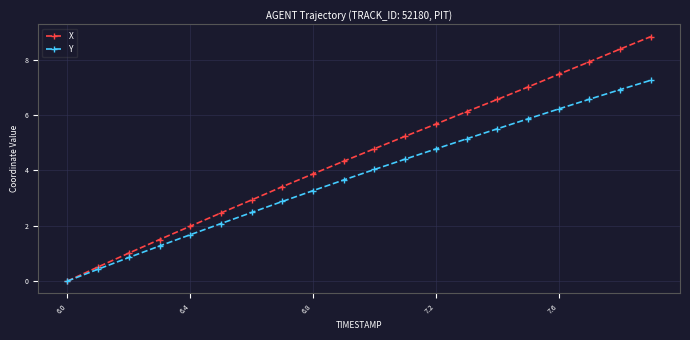

What is the value of the Y point at the 13th from the left?

4.8